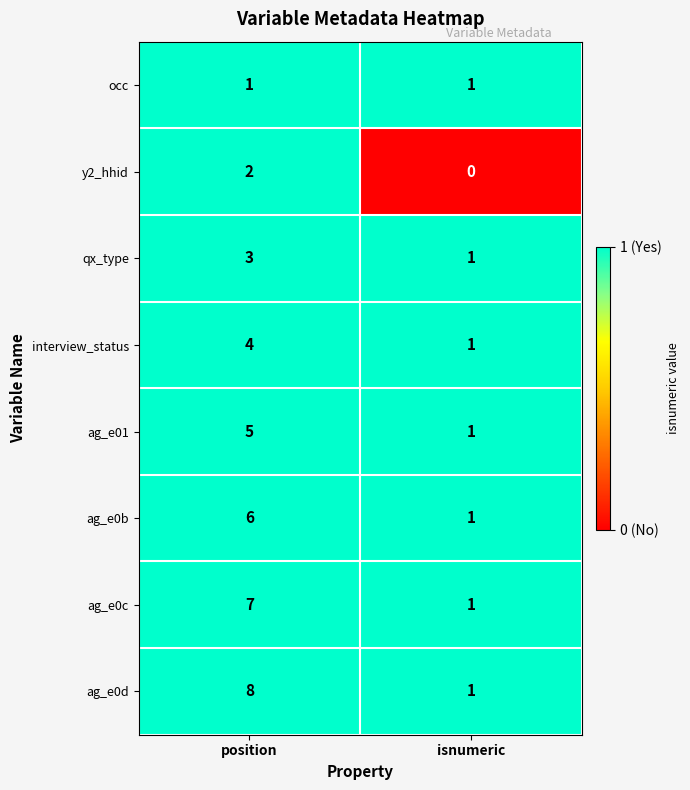

Where is ag_e0d nearest to the value 4?

isnumeric